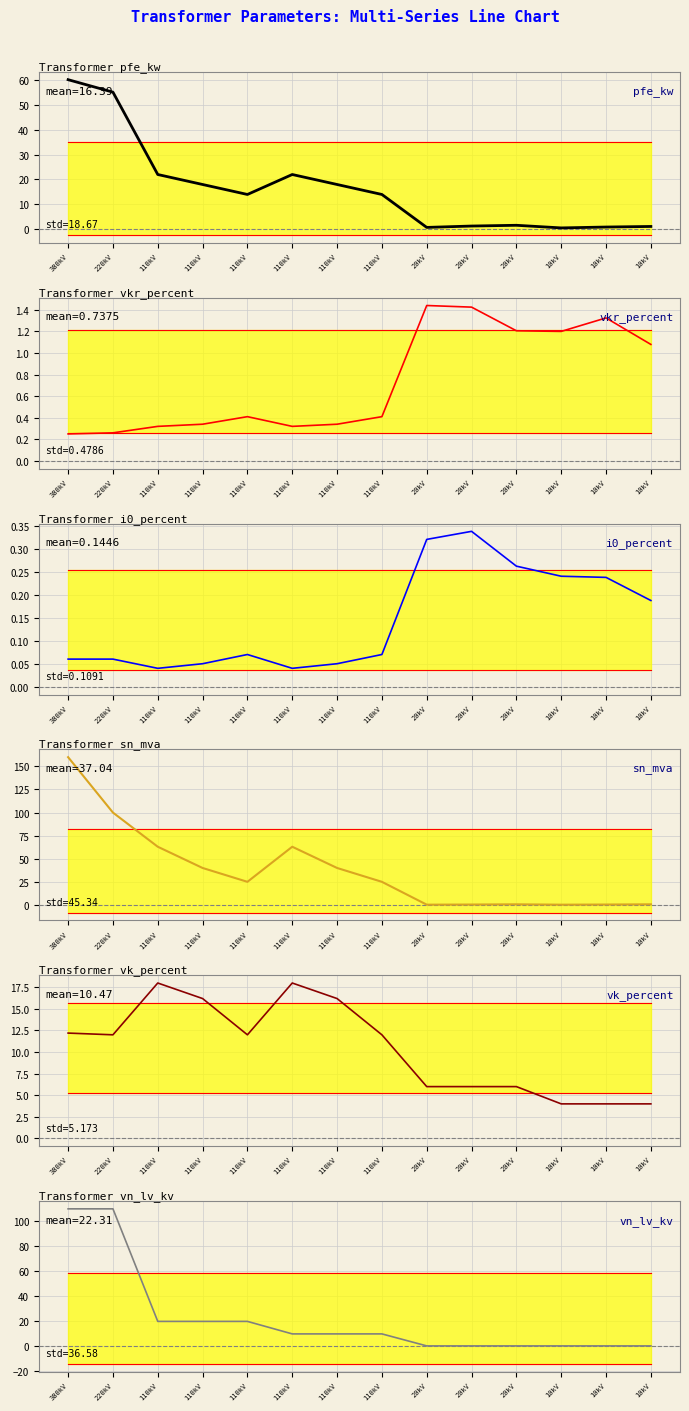

What is the value of the vn_lv_kv point at the 12th from the left?

0.4